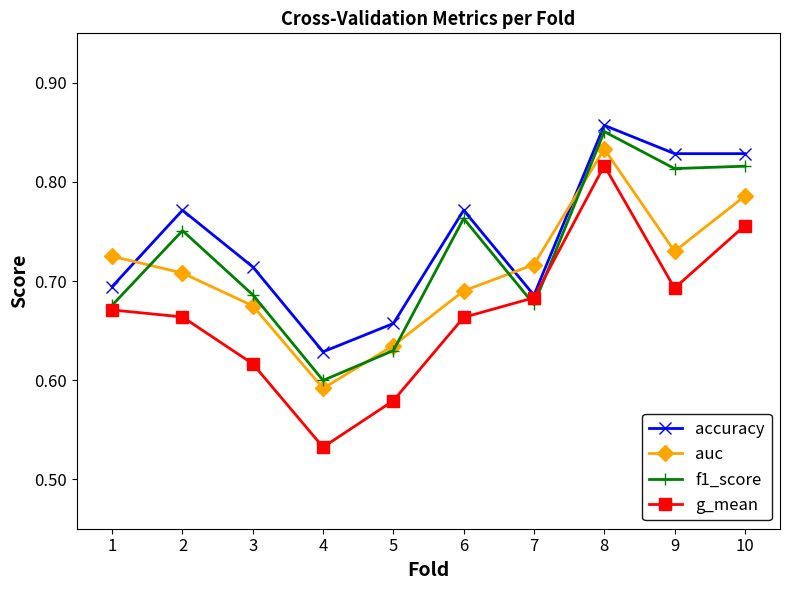

Which series has the largest range (max minus min)?

g_mean